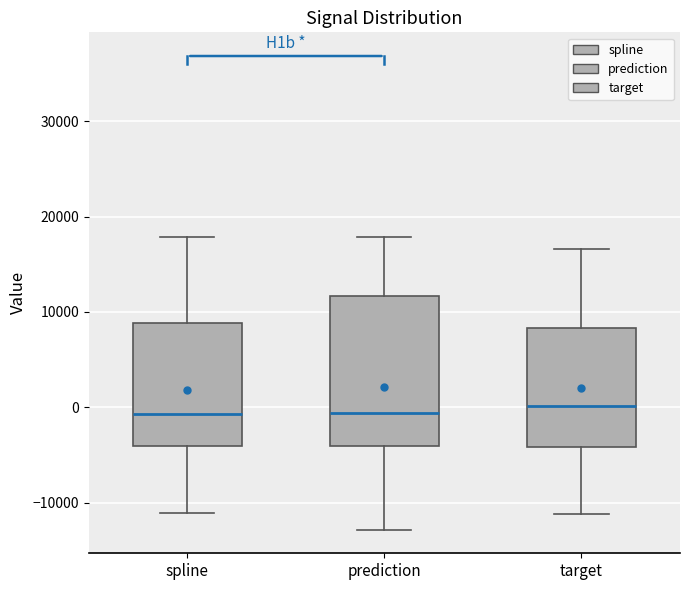

Where is the lower edge of the box for target on the y-axis? The values are not printed on the chart, so give them approximately, as read against the axis.

-4000